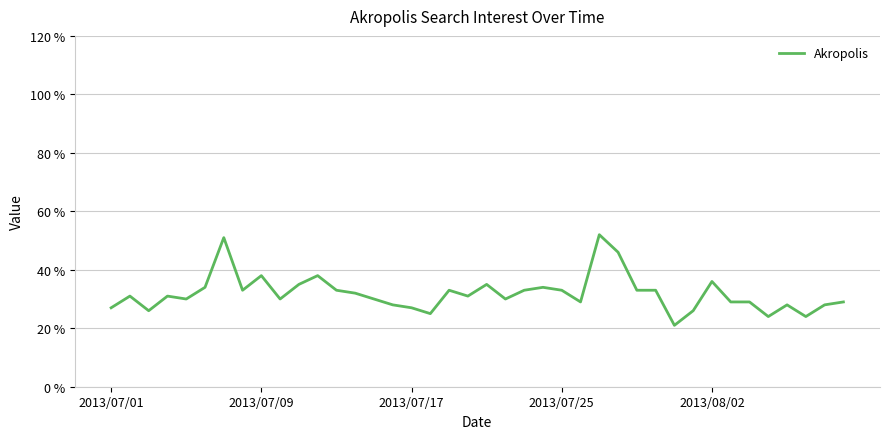

What is the greatest value displayed?

52